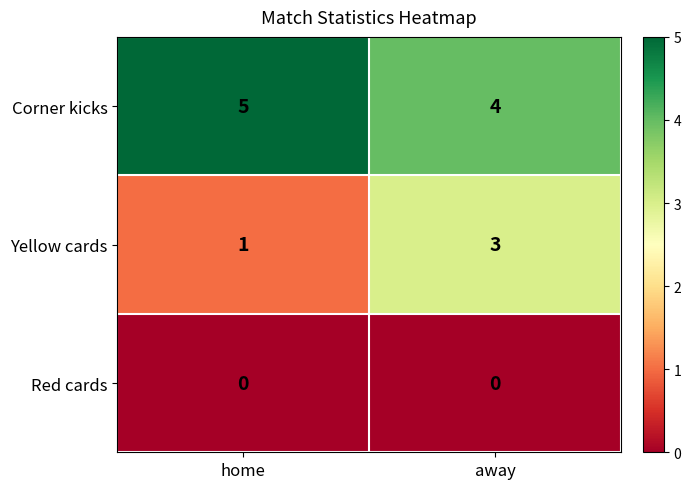

Count the number of categories in the chart.

2